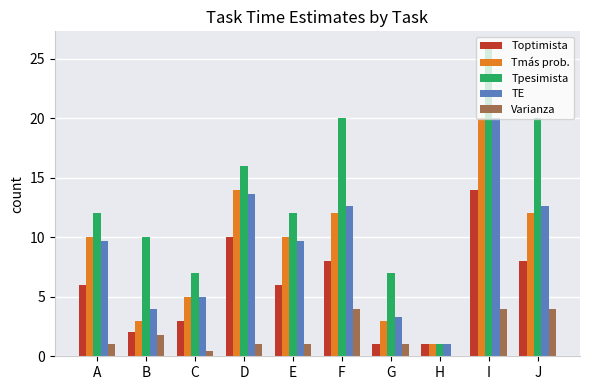

What is the total value across all series at F?

56.7